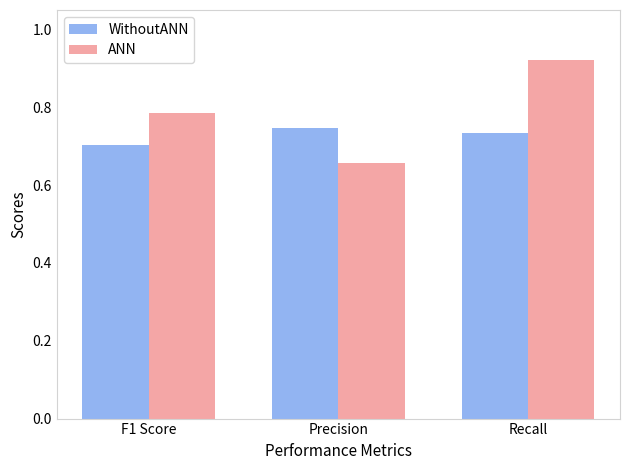

What position from the right is Recall?

1